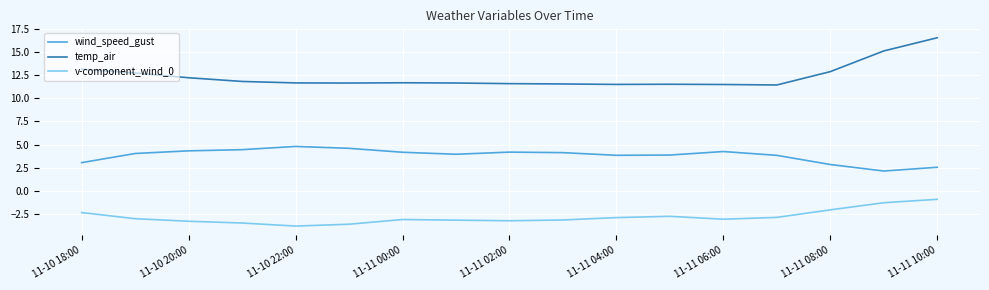

True or false: temp_air and wind_speed_gust intersect in this chart.

False